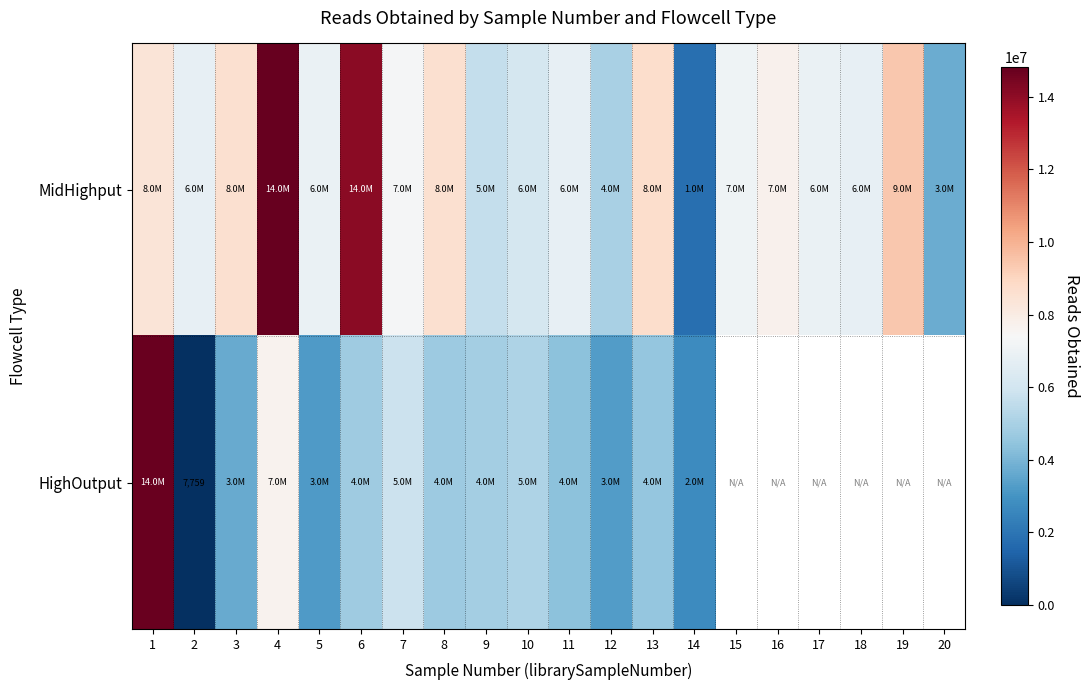

What is the maximum value shown in the chart?

14805356.0